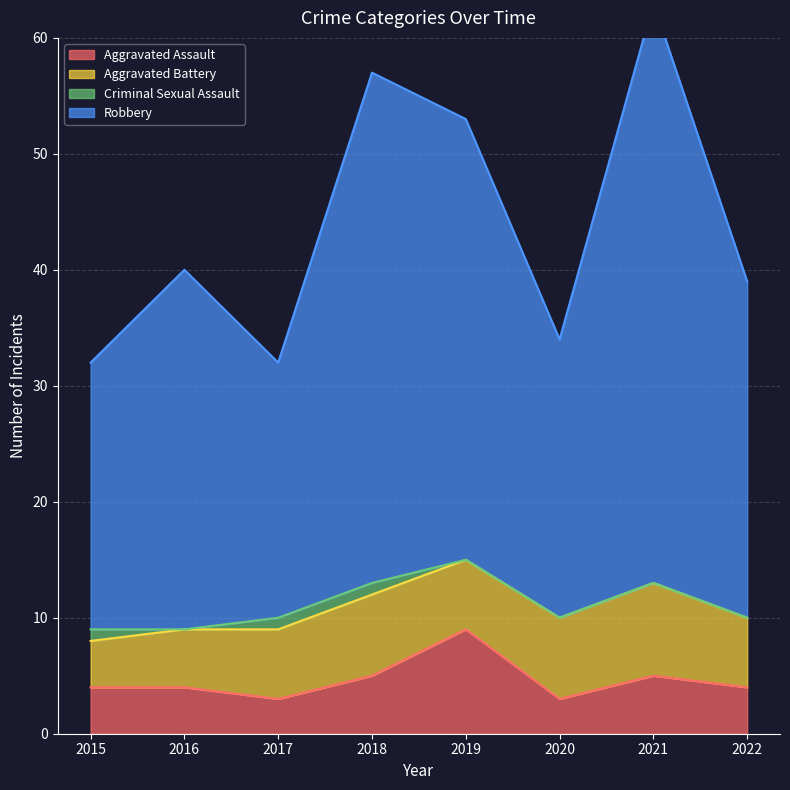

True or false: Robbery and Aggravated Assault intersect in this chart.

False